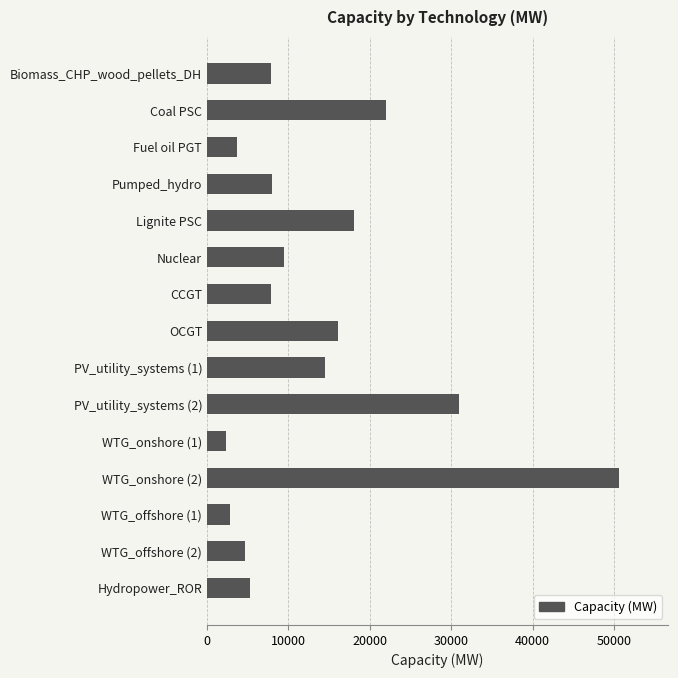

What is the average value?

13623.7